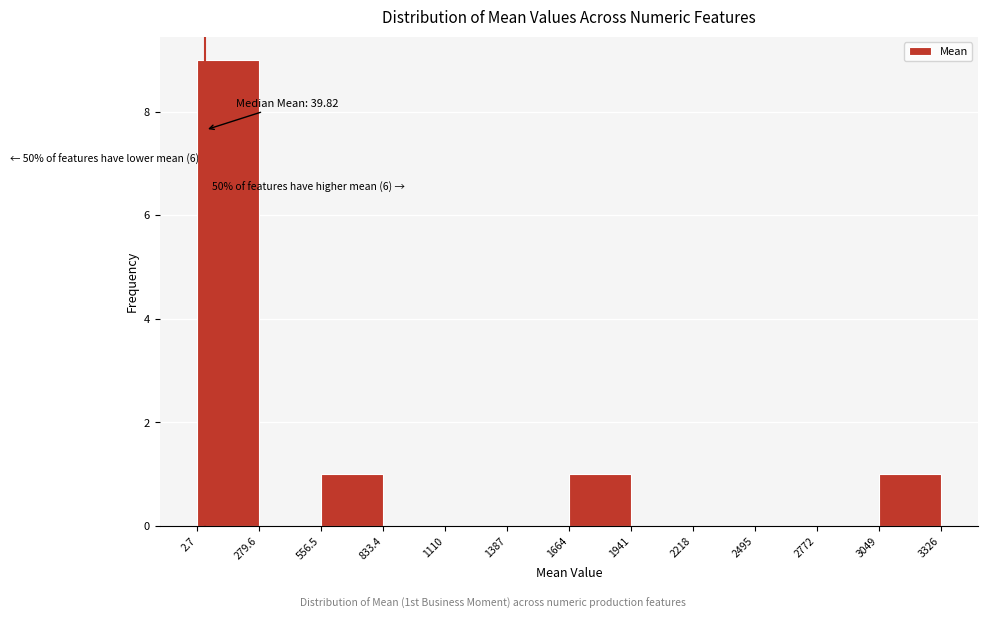

Which range on the x-axis has the tallest bar?

2.7 to 279.6